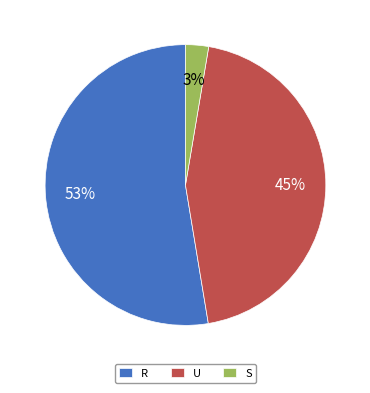

Approximately how many times larger is the value at S compared to R?

0.1